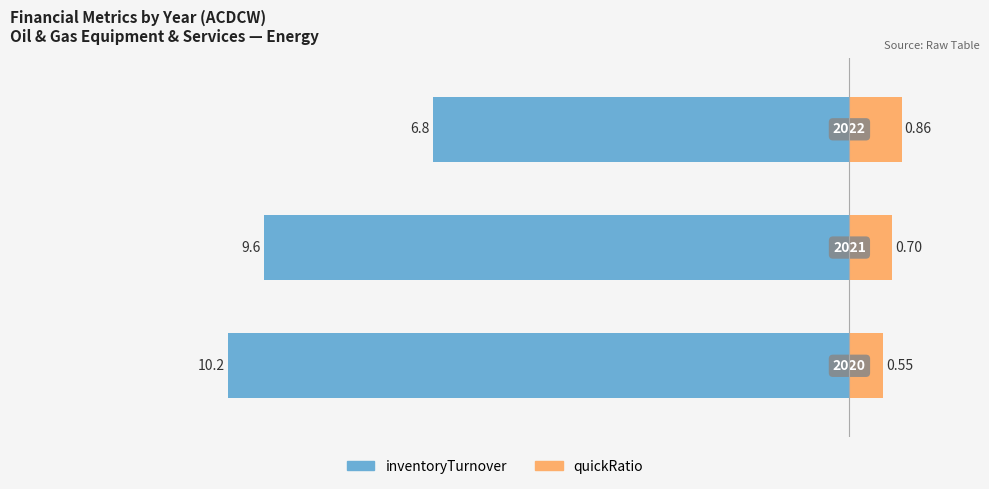

What is the total value across all series at 0?

-9.7